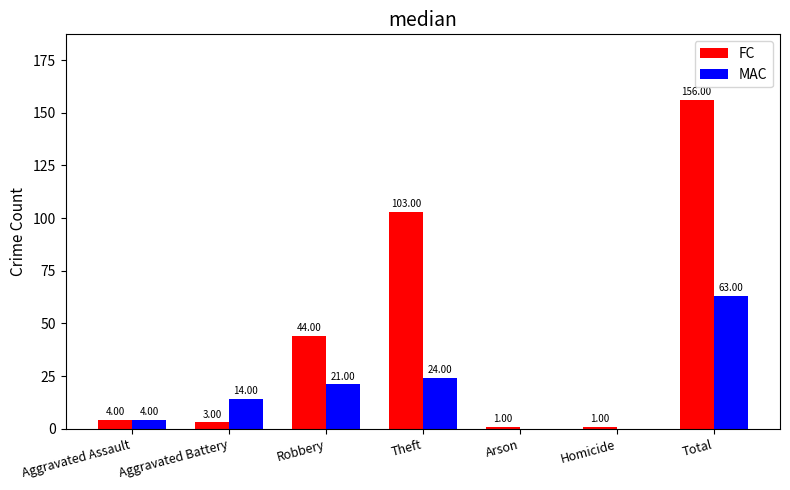

Which series changed the most between Aggravated Battery and Arson?

MAC